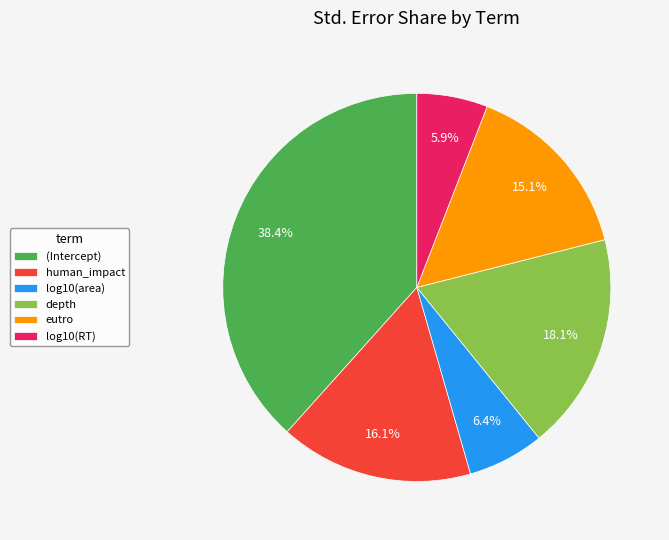

True or false: depth accounts for 23% of the total.

False